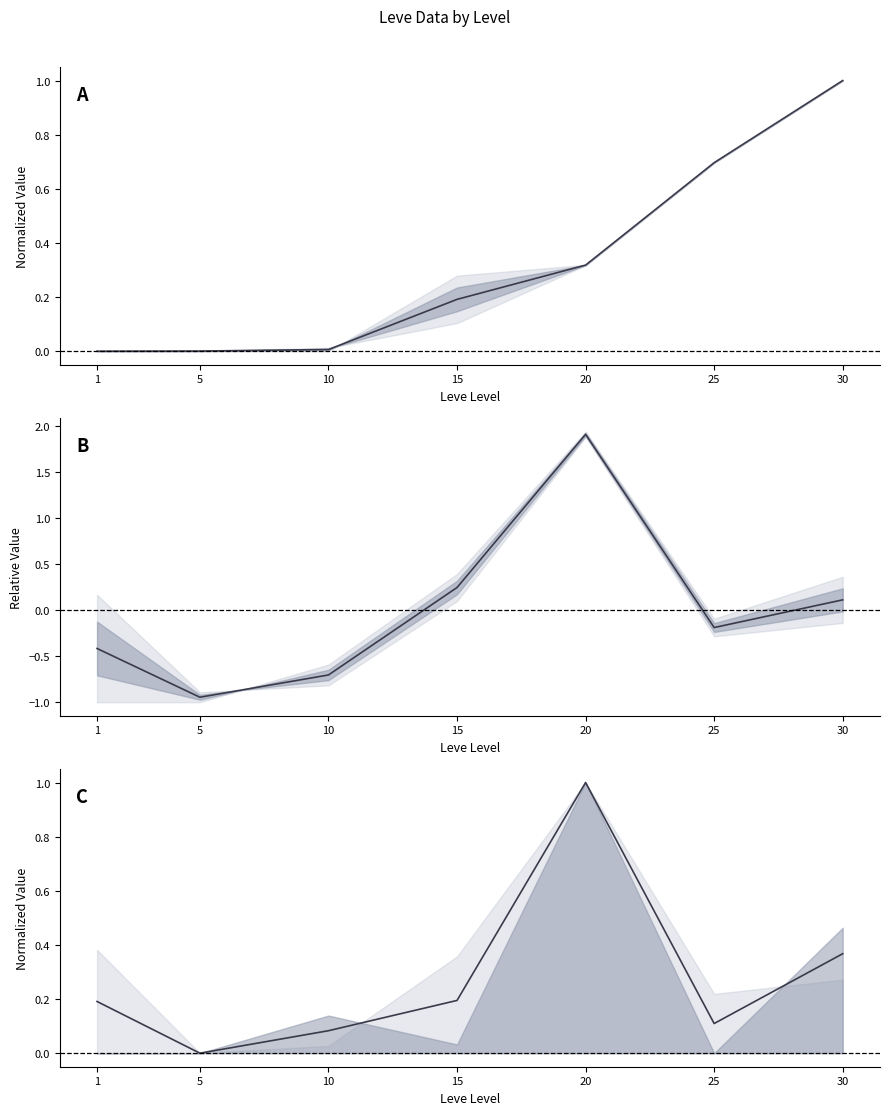

Read the value at 1.

0.2